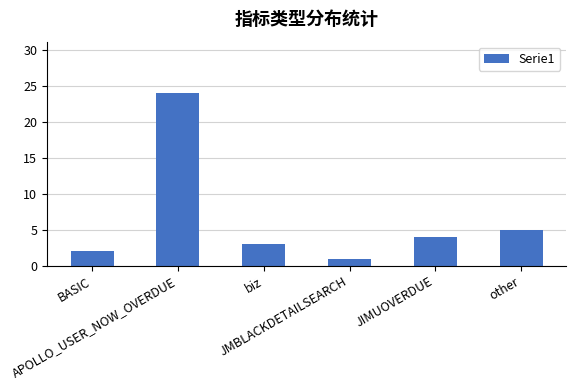

Which category has the lowest value across all series?

JMBLACKDETAILSEARCH